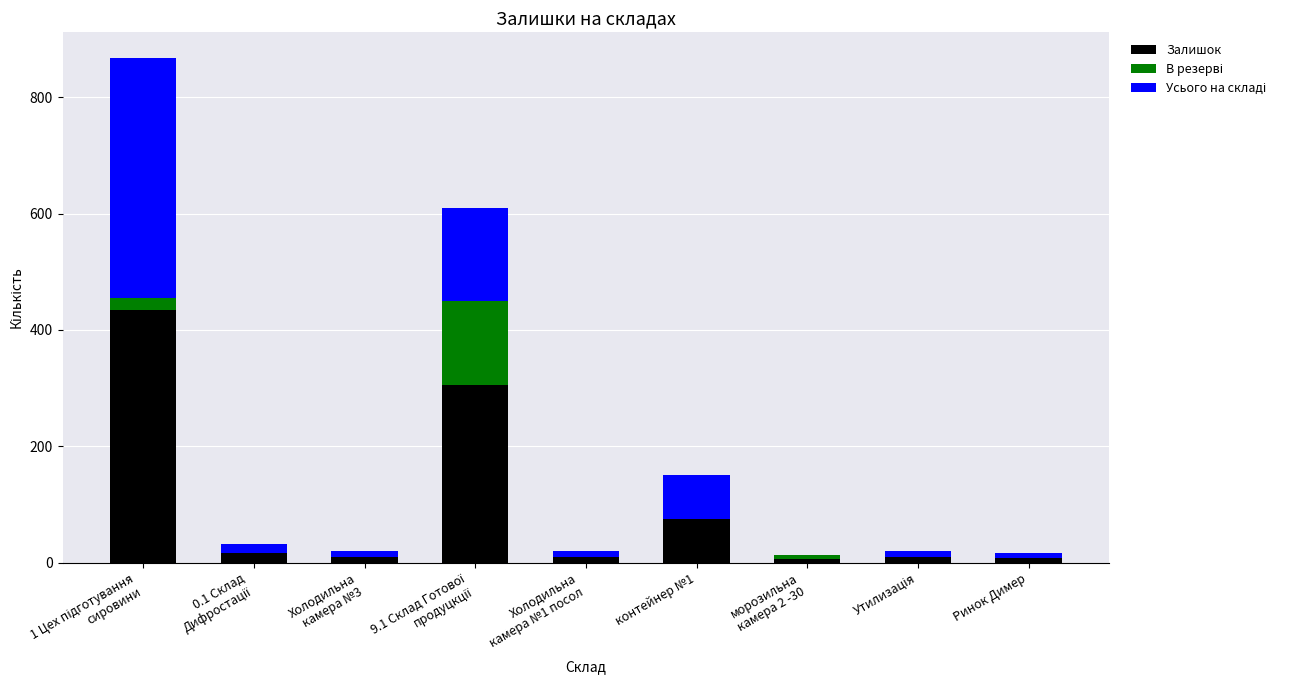

How many series are shown in this chart?

3